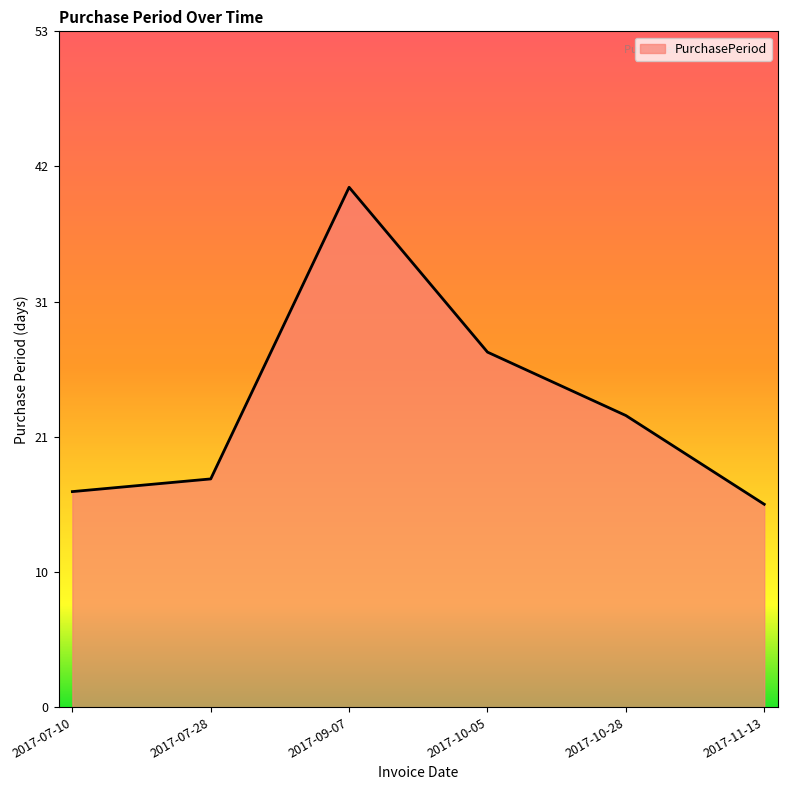

Is this an area chart (filled region under the line)?

Yes